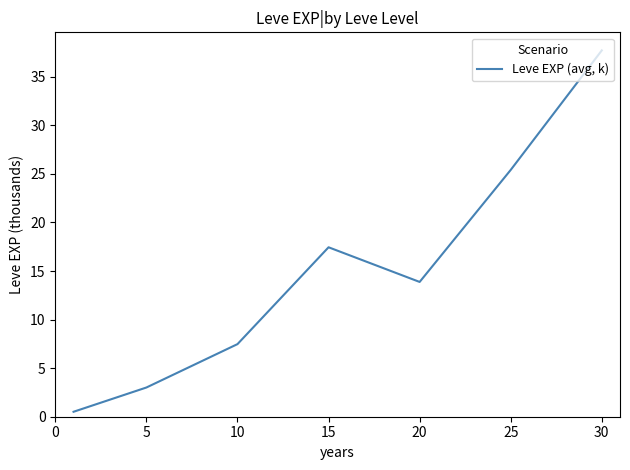

What is the difference between the maximum and minimum values?

37.2